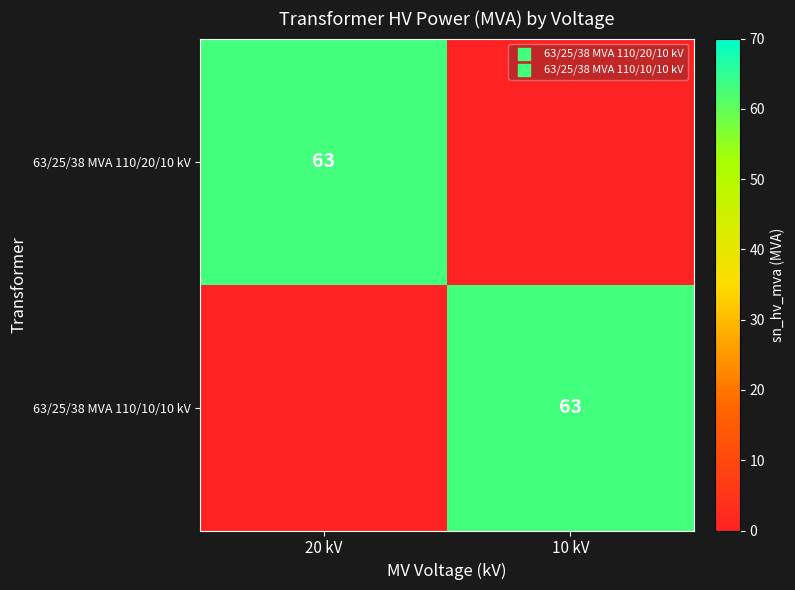

True or false: 63/25/38 MVA 110/10/10 kV has a value of 111 at 10 kV.

False